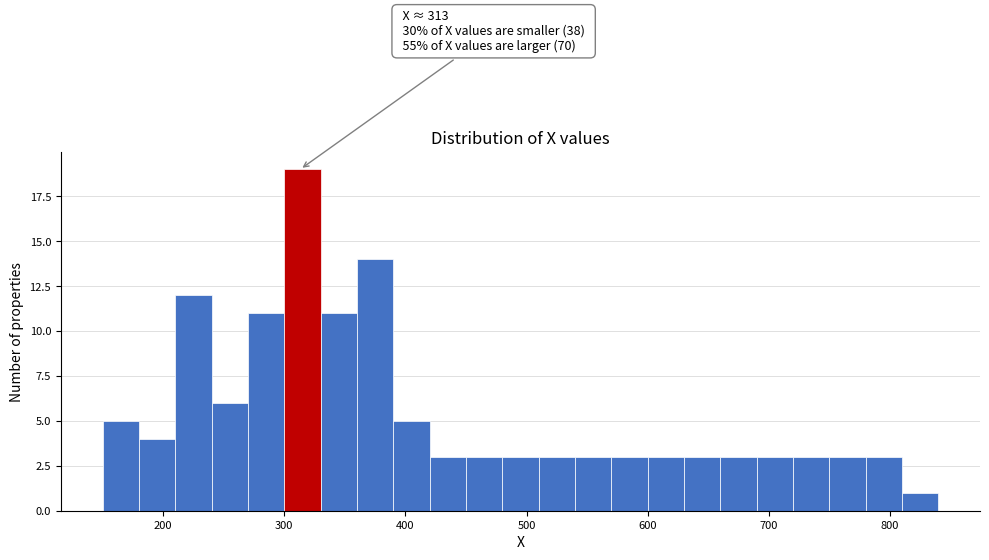

Read against the x-axis, roughly where is the centre of the tallest bar?

320